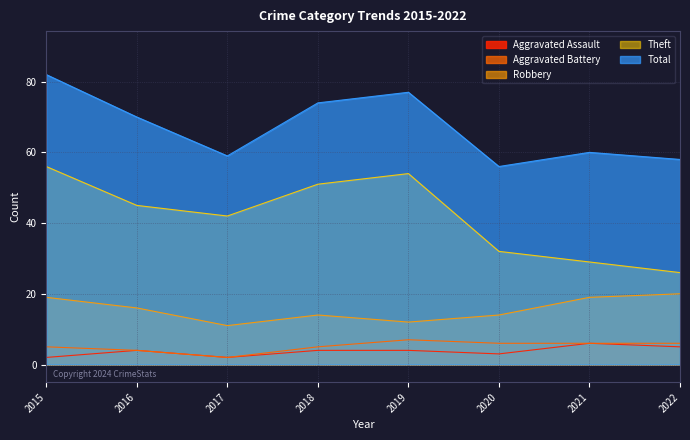

Rank the categories by Aggravated Assault value from highest to lowest.

2021, 2022, 2016, 2018, 2019, 2020, 2015, 2017